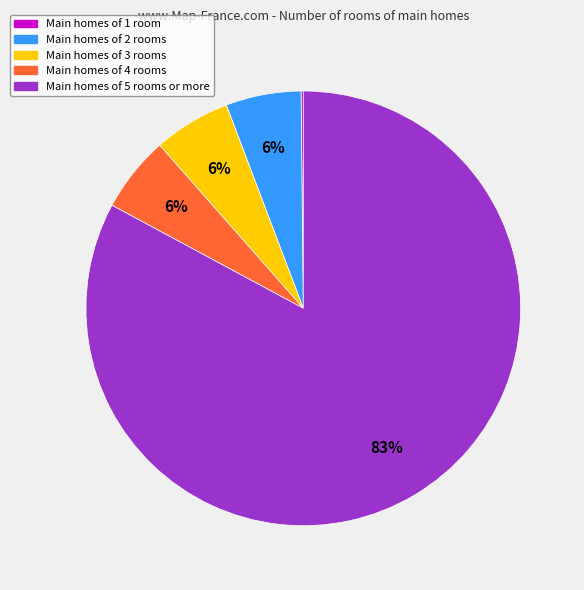

To the nearest percent, what is the average slice percentage?

20%